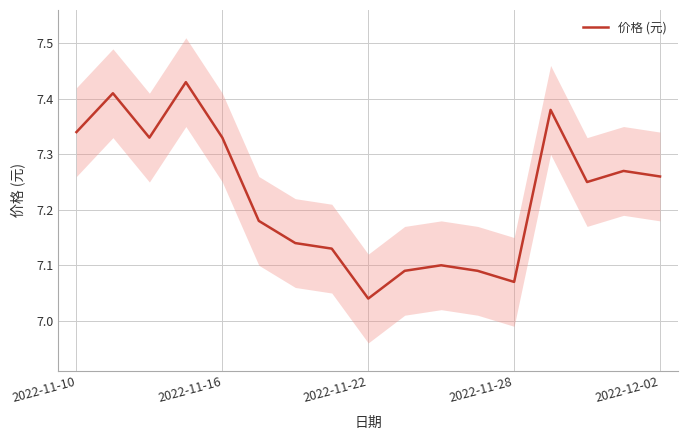

What is the smallest value displayed?

7.0